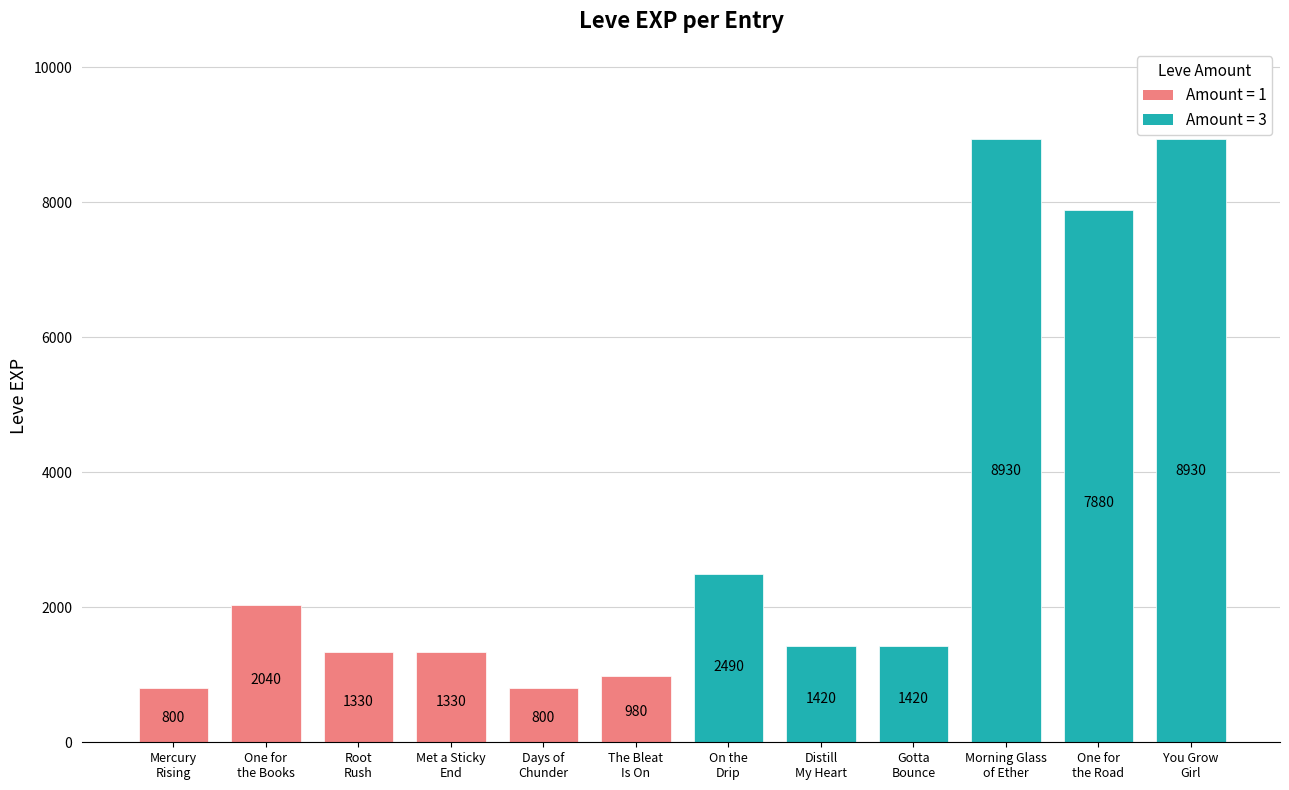

What is the maximum value shown in the chart?

8930